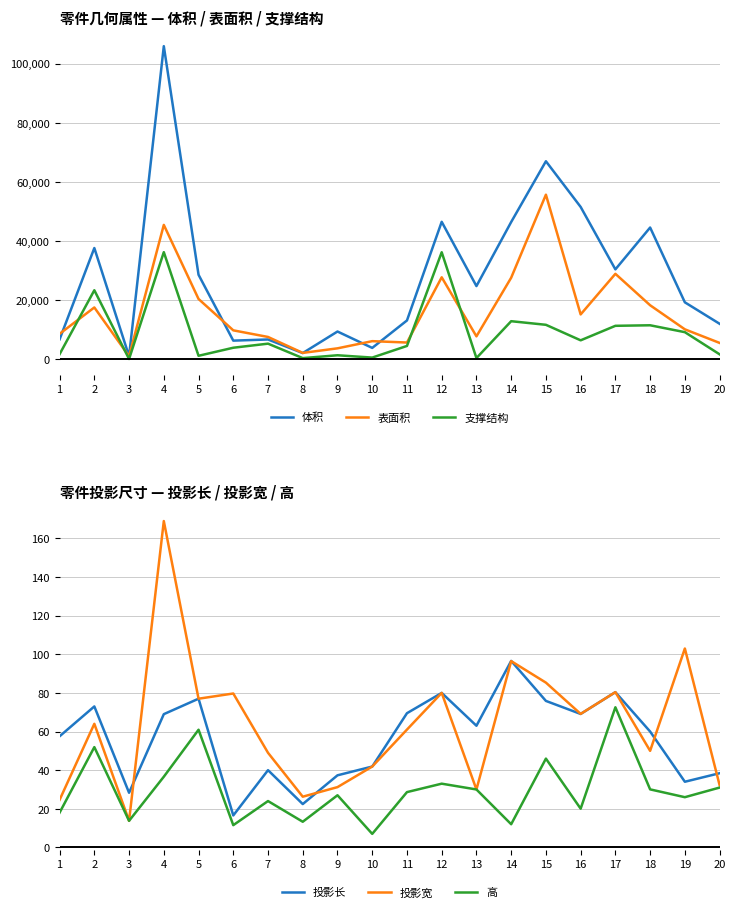

True or false: 高 and 体积 cross at least once.

False